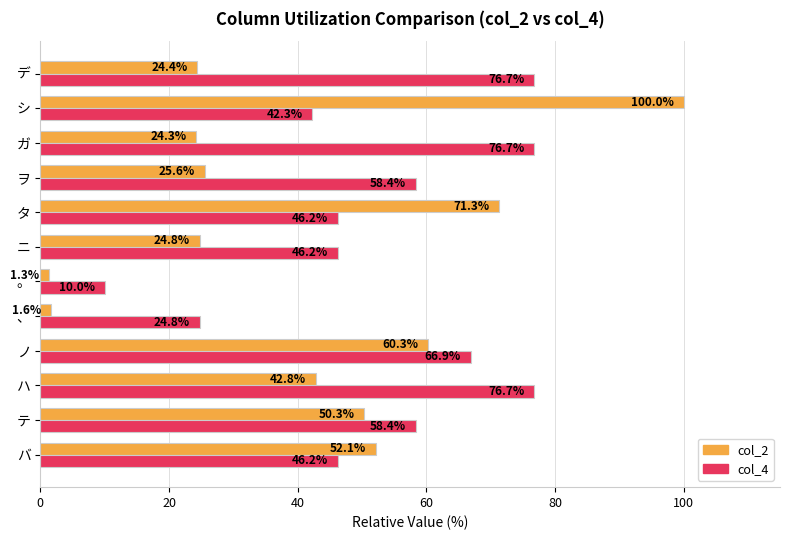

Rank the categories by col_2 value from lowest to highest.

。, 、, ガ, デ, ニ, ヲ, ハ, テ, バ, ノ, タ, シ